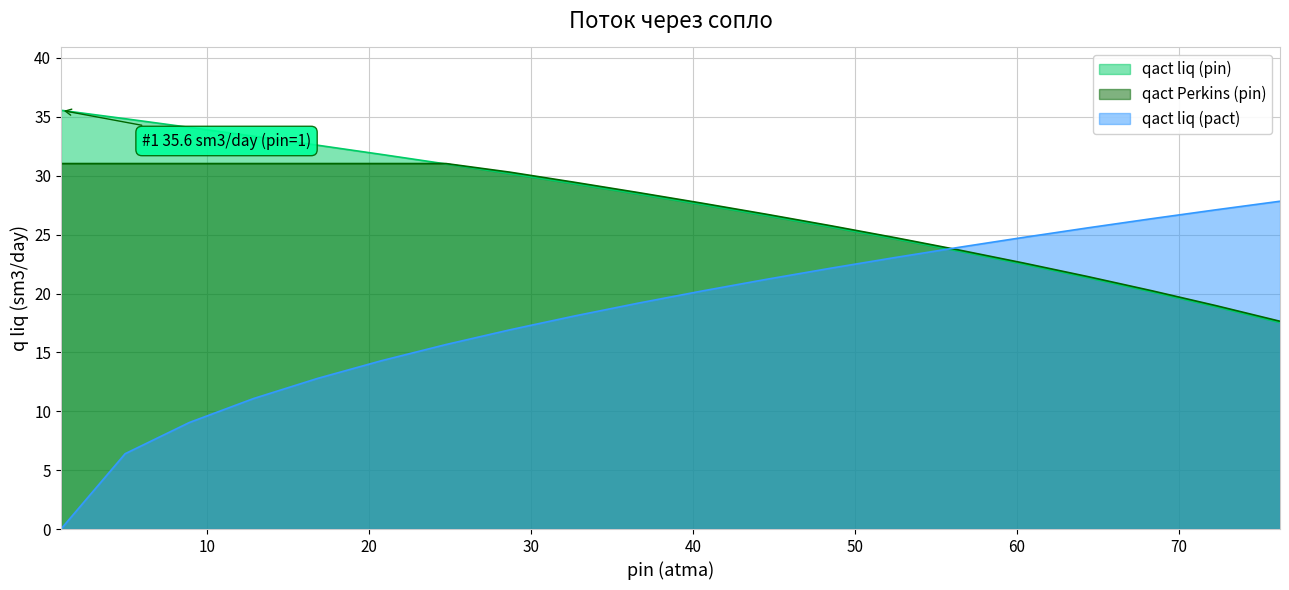

What is the difference between the second highest and minimum values in the qact liq (pin) series?

17.3